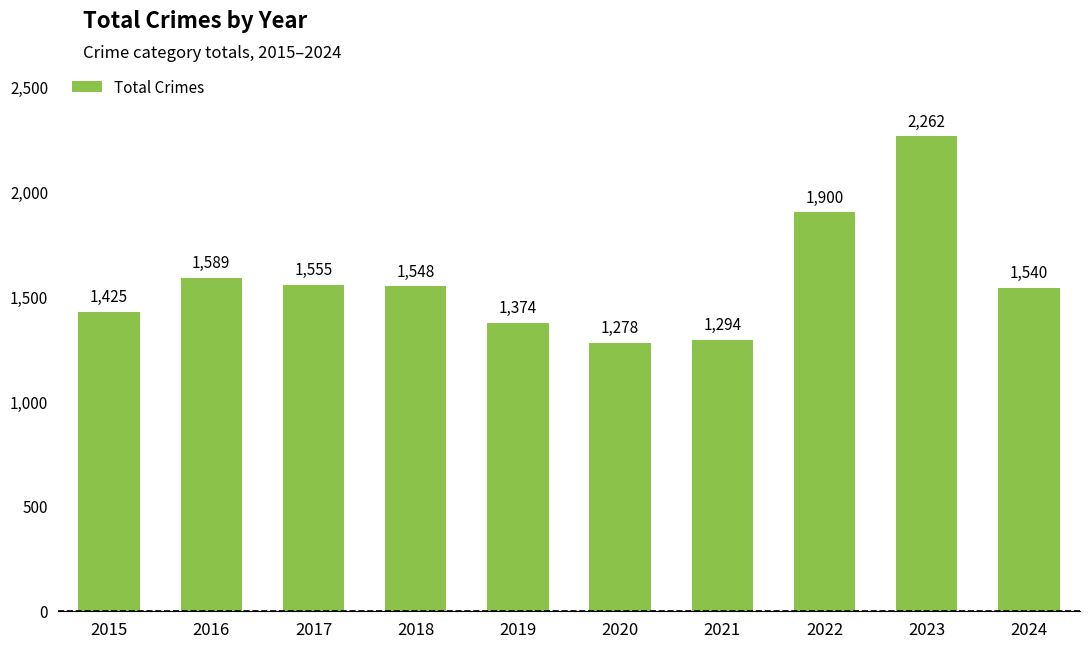

What is the smallest value displayed?

1278